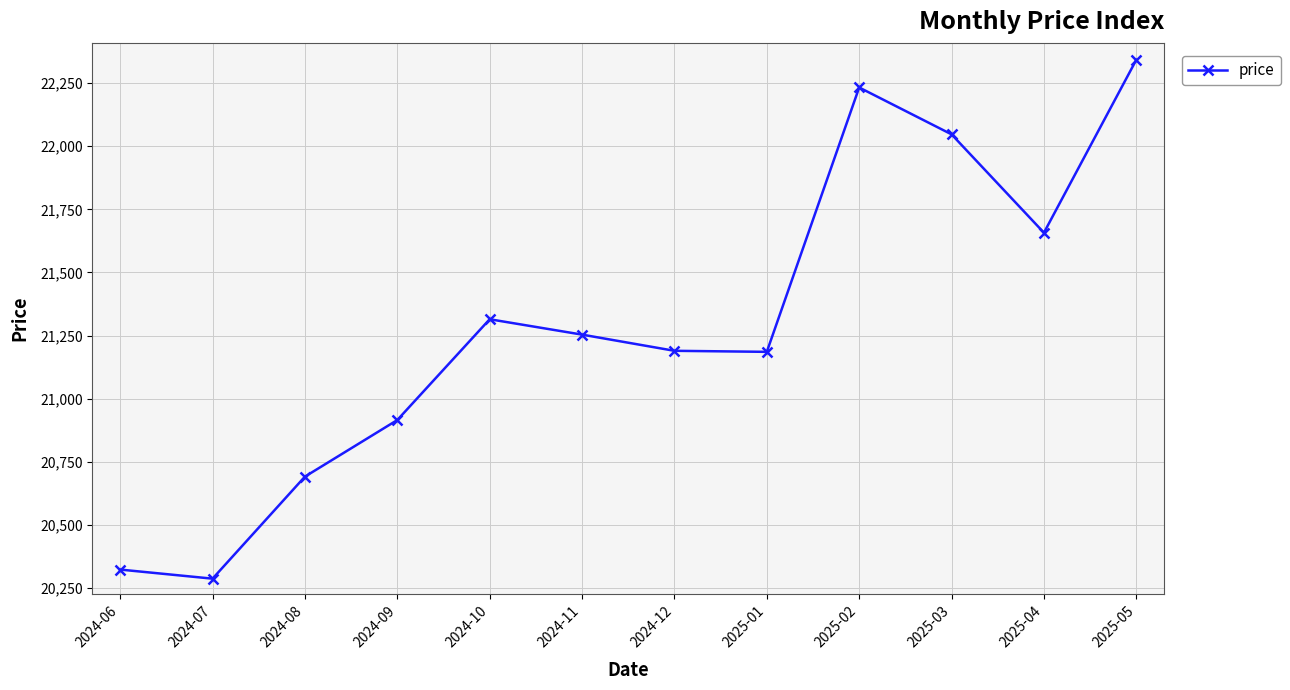

True or false: the data has more than 1 interior local peaks.

True